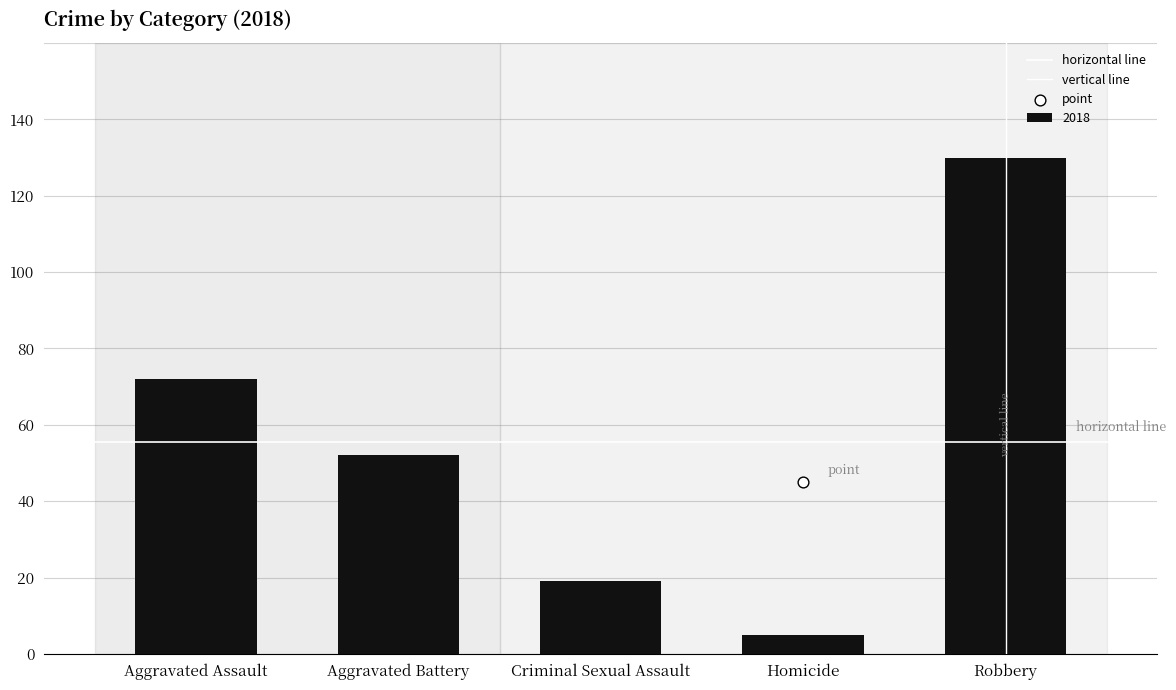

Is it true that 2018 equals 79 at Aggravated Battery?

False